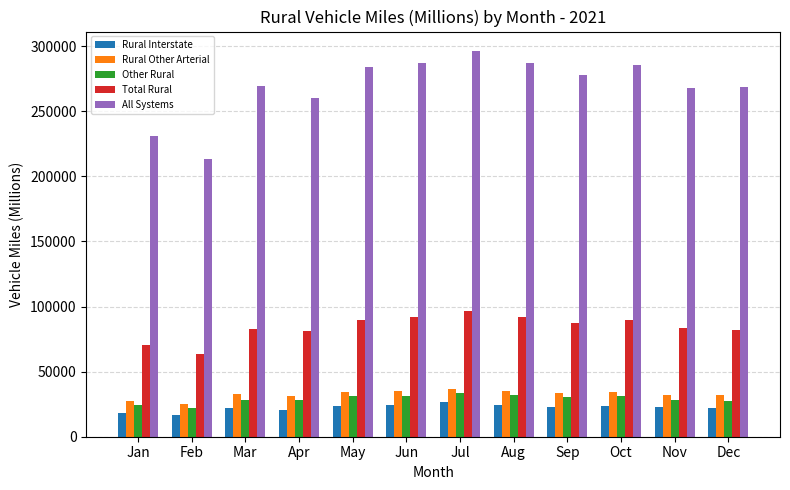

What is the maximum value shown in the chart?

296475